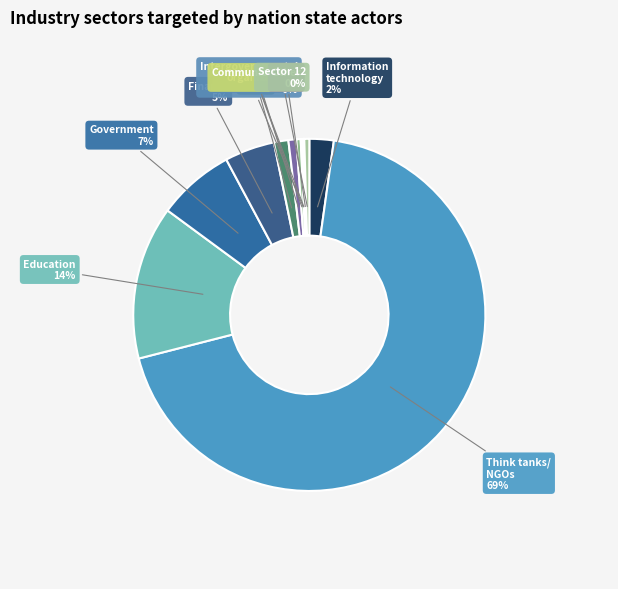

Is there a majority slice in this chart?

Yes